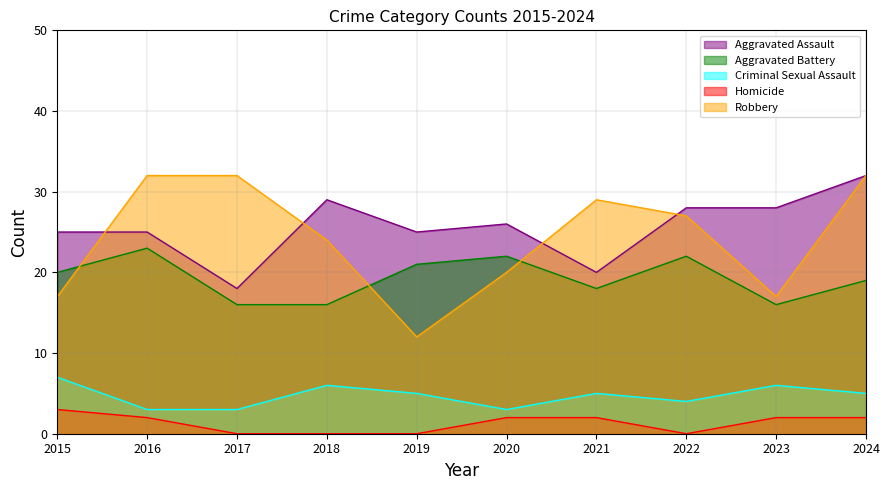

What value does the Robbery series have at 2016, to the nearest 5?

30